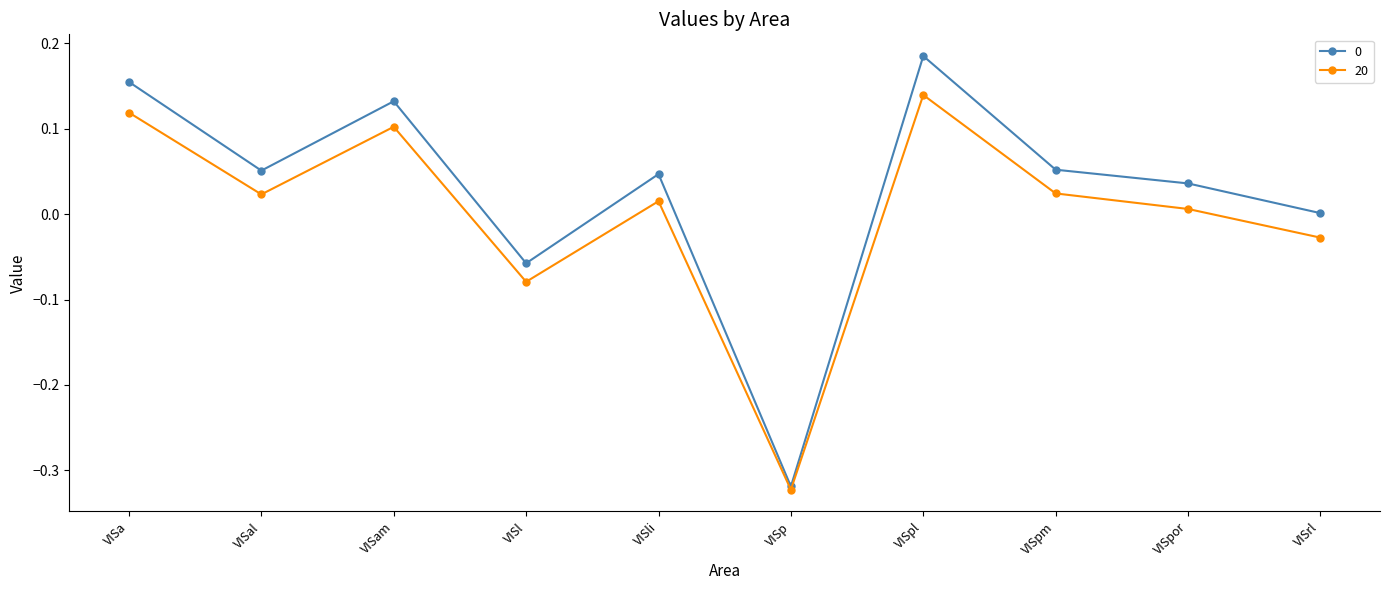

How many interior local valleys does the 20 series have?

3